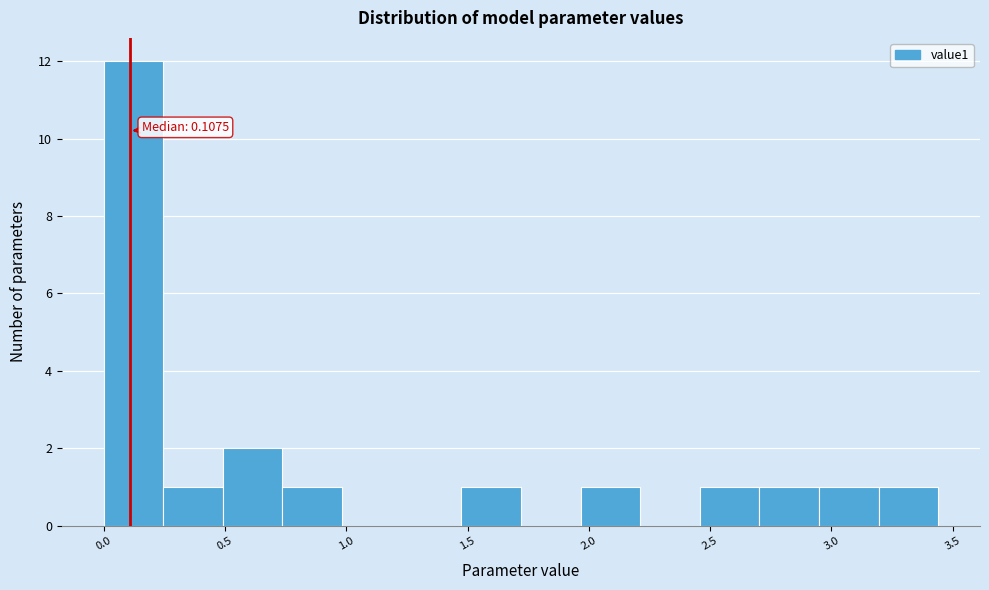

Over which range of the x-axis is the bar tallest?

0.00 to 0.25